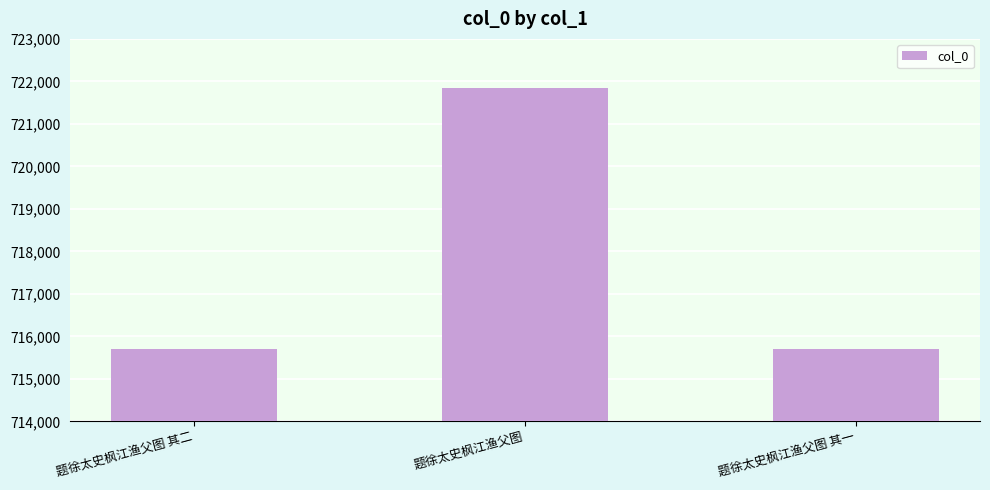

What is the average value?

717756